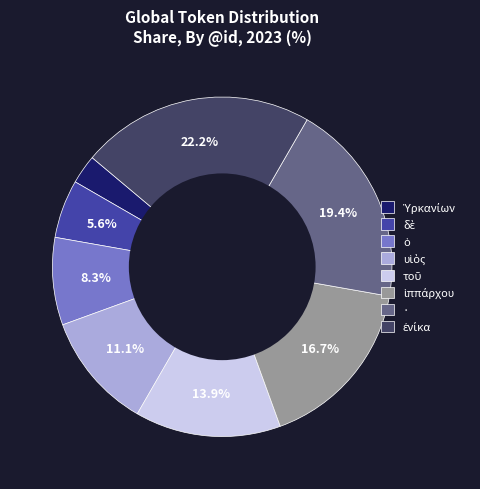

Is there any slice that represents more than half of the pie?

No